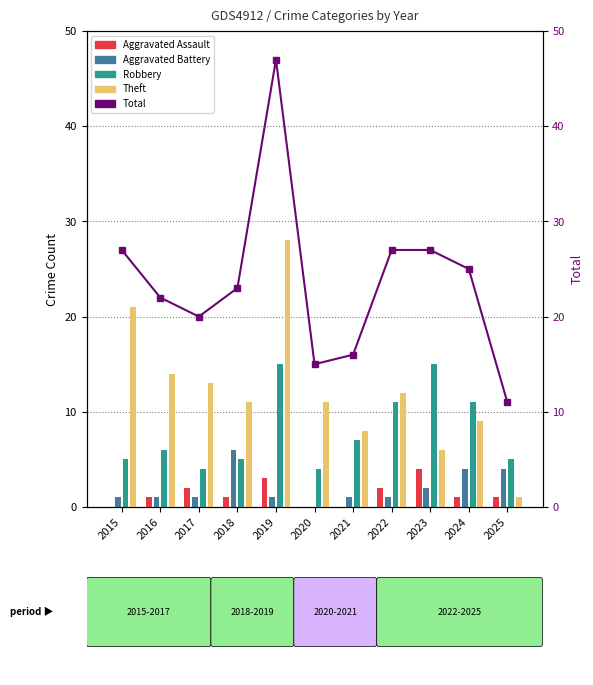

Reading left to right, extract all data points from this chart.

Aggravated Assault: 2015=0	2016=1	2017=2	2018=1	2019=3	2020=0	2021=0	2022=2	2023=4	2024=1	2025=1
Aggravated Battery: 2015=1	2016=1	2017=1	2018=6	2019=1	2020=0	2021=1	2022=1	2023=2	2024=4	2025=4
Robbery: 2015=5	2016=6	2017=4	2018=5	2019=15	2020=4	2021=7	2022=11	2023=15	2024=11	2025=5
Theft: 2015=21	2016=14	2017=13	2018=11	2019=28	2020=11	2021=8	2022=12	2023=6	2024=9	2025=1
Total: 2015=27	2016=22	2017=20	2018=23	2019=47	2020=15	2021=16	2022=27	2023=27	2024=25	2025=11